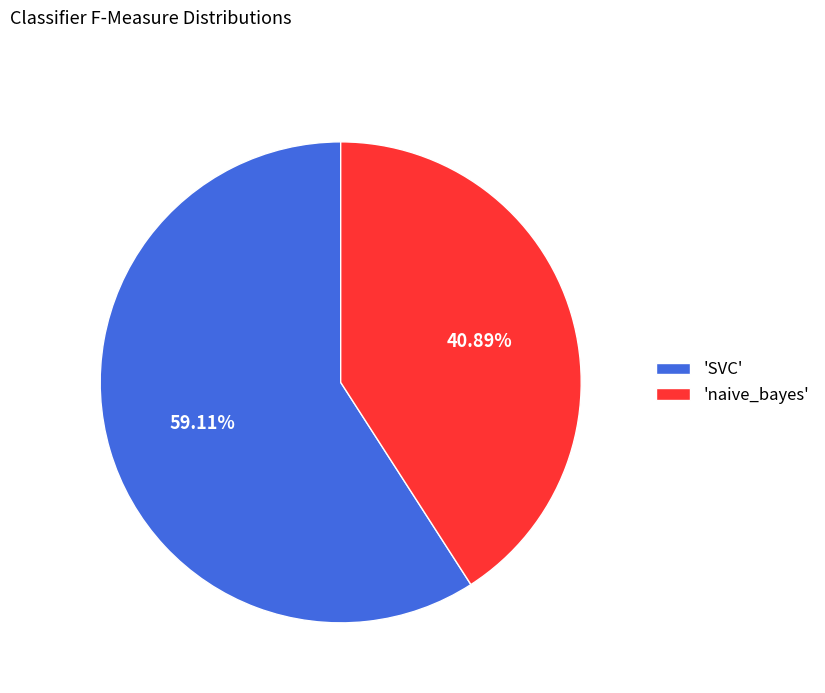

To the nearest percent, what is the average slice percentage?

50%